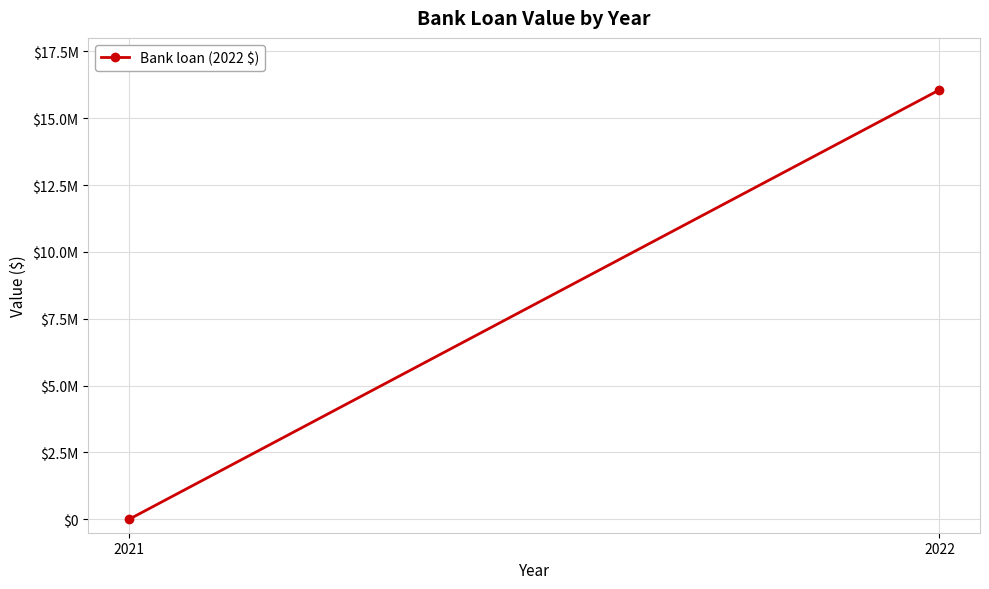

The value at 2021 is -10610579. True or false?

False